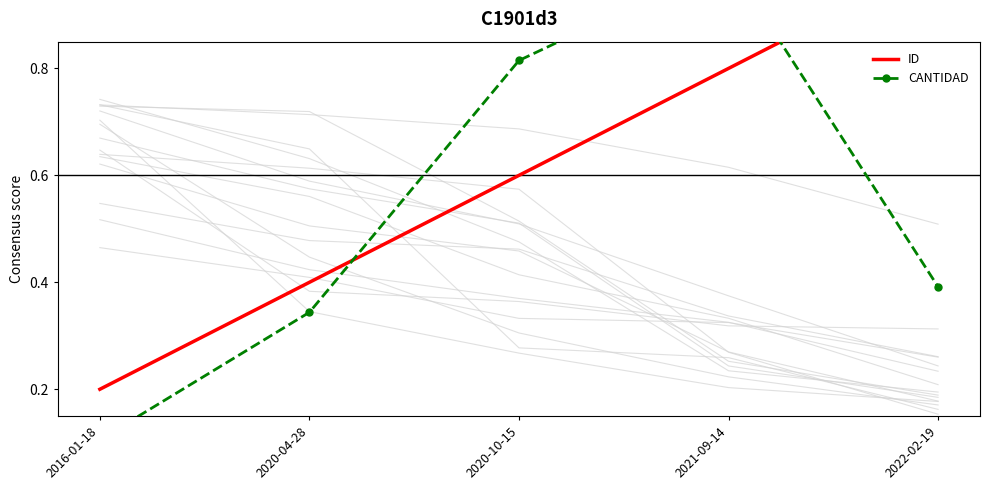

What is the value of the CANTIDAD point at the 1st from the left?

0.1